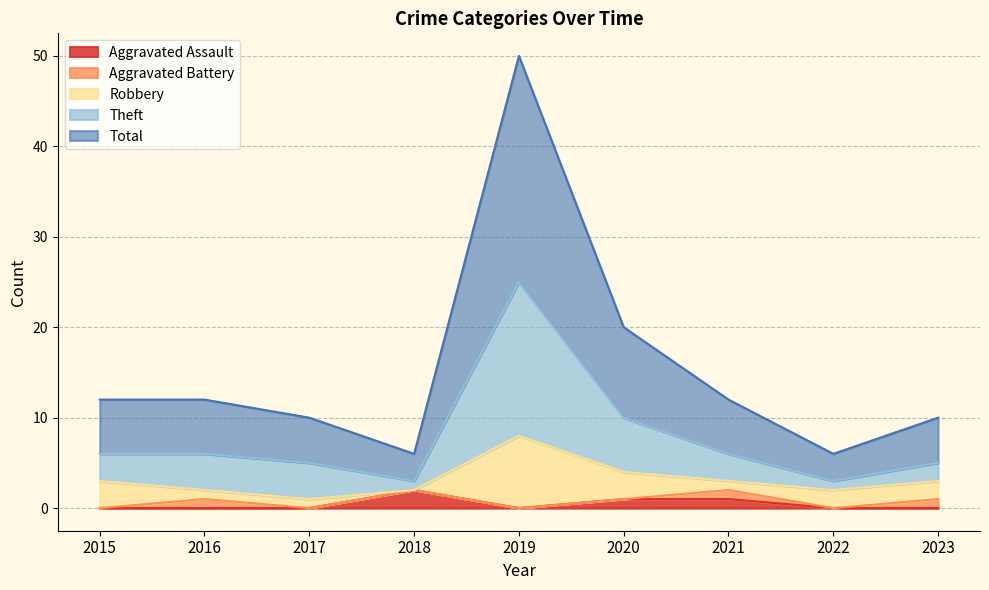

Is it true that Aggravated Assault equals 0 at 2023?

True